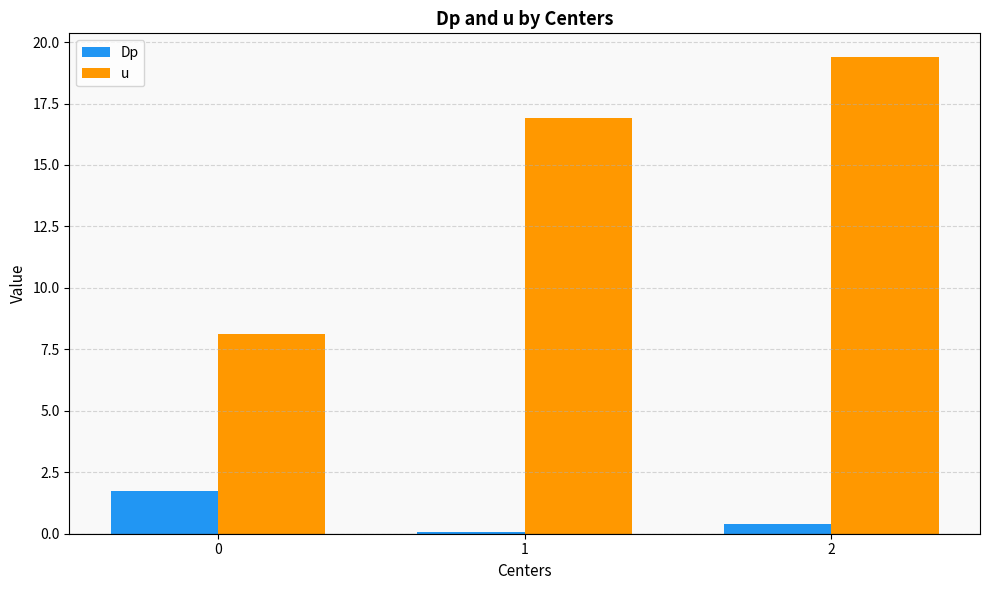

Which label corresponds to the largest value in the chart?

2